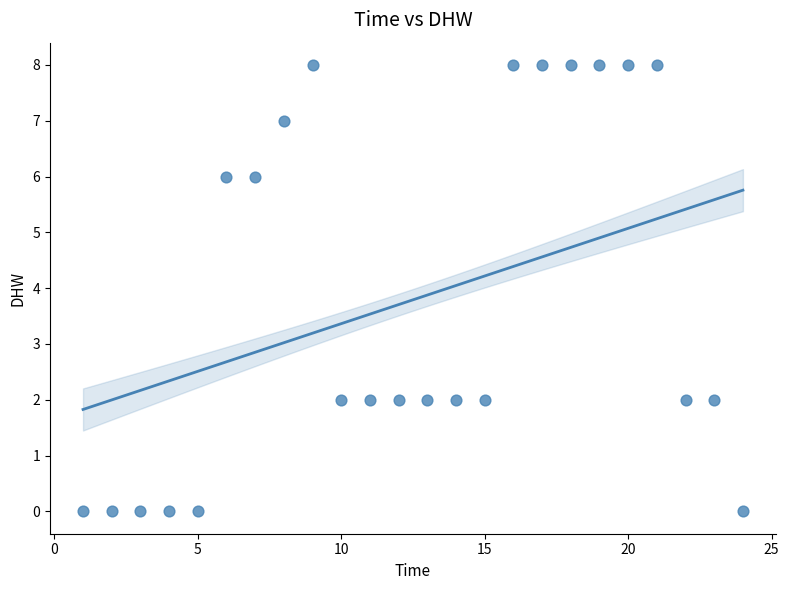

What is the range of Y values (max minus min)?

8